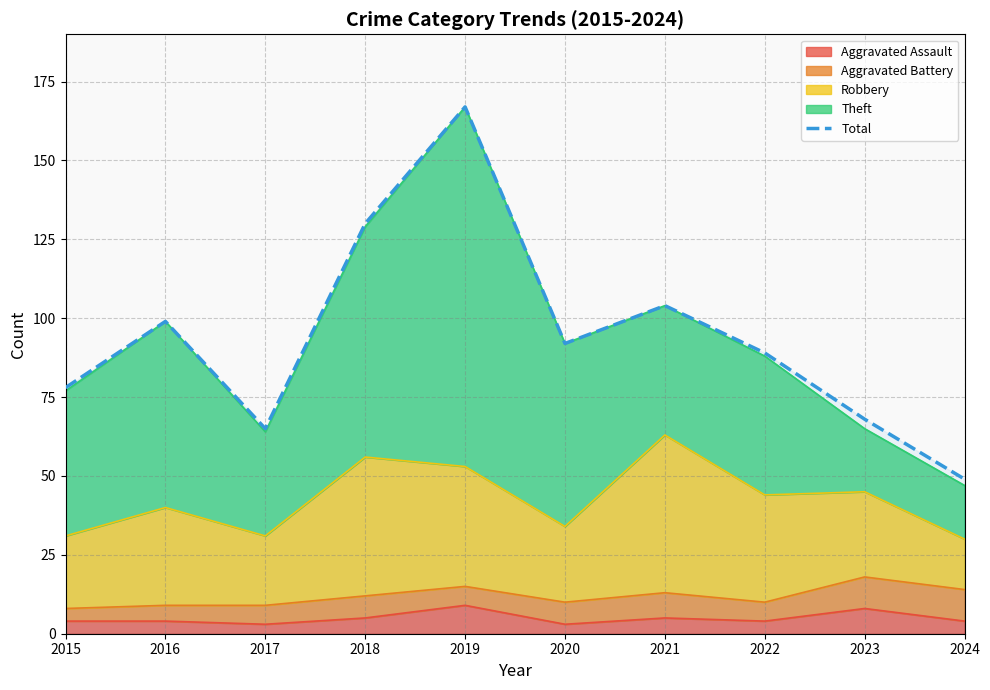

Reading right to left, transcribe all the data shown in this chart.

49	68	89	104	92	167	130	65	99	78